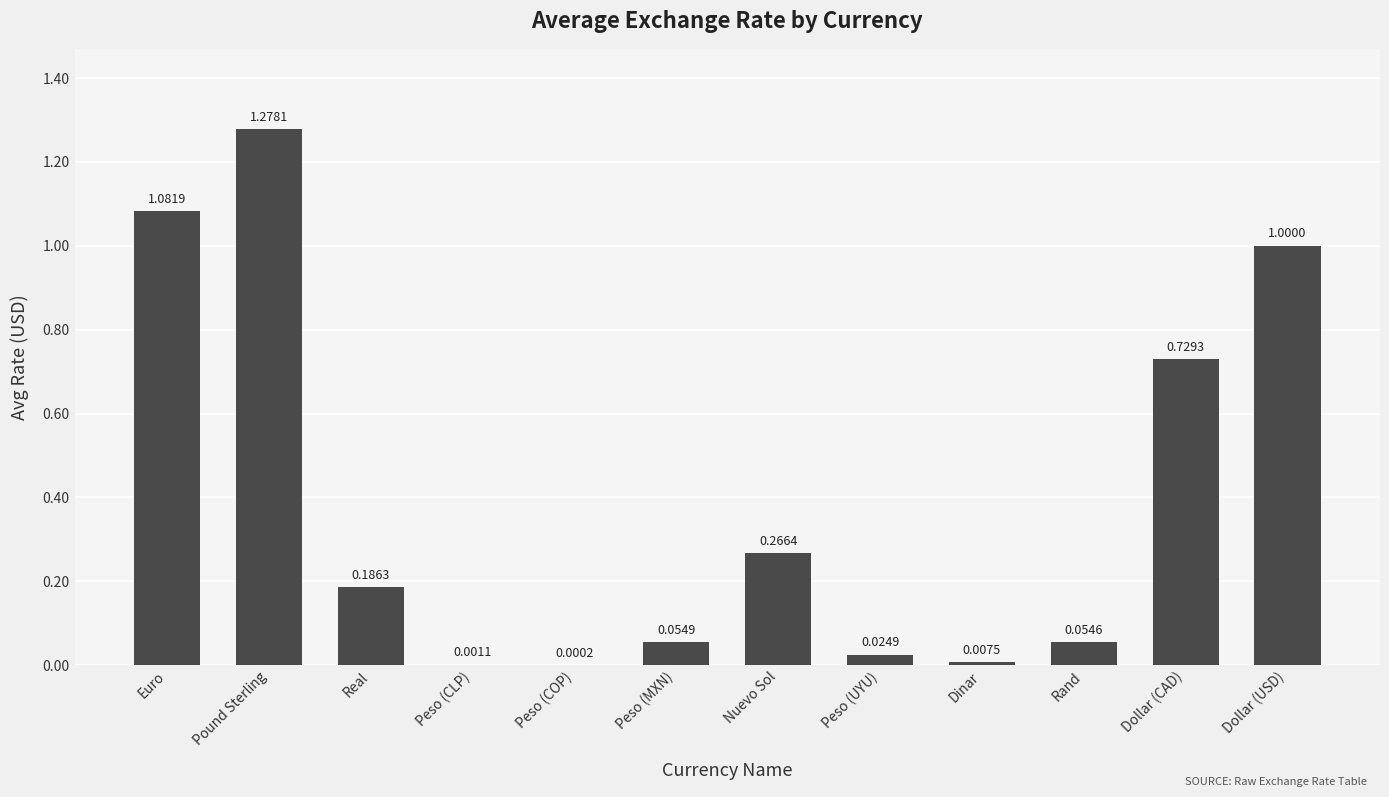

Which has a higher value, Pound Sterling or Dollar (USD)?

Pound Sterling